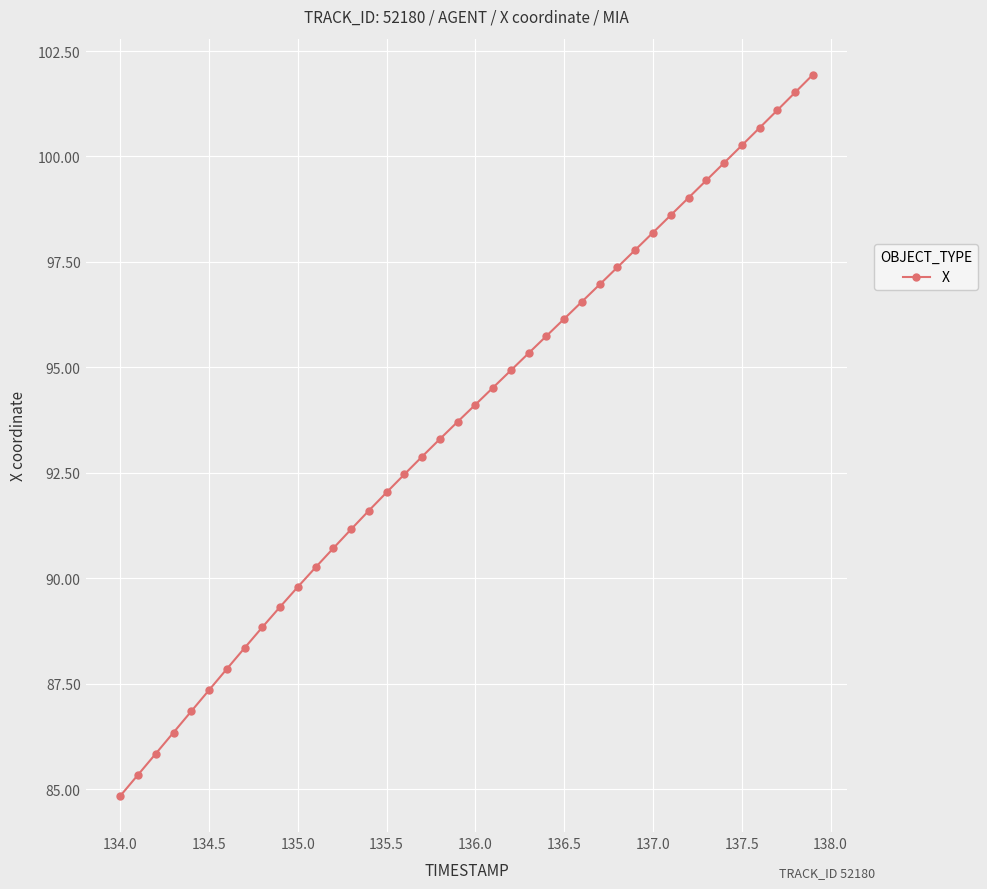

What is the sum of all values?

3748.9